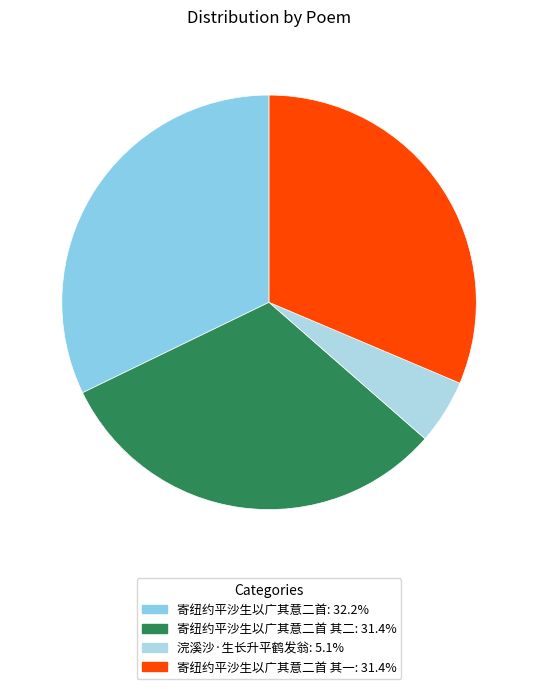

How many segments does this pie chart have?

4